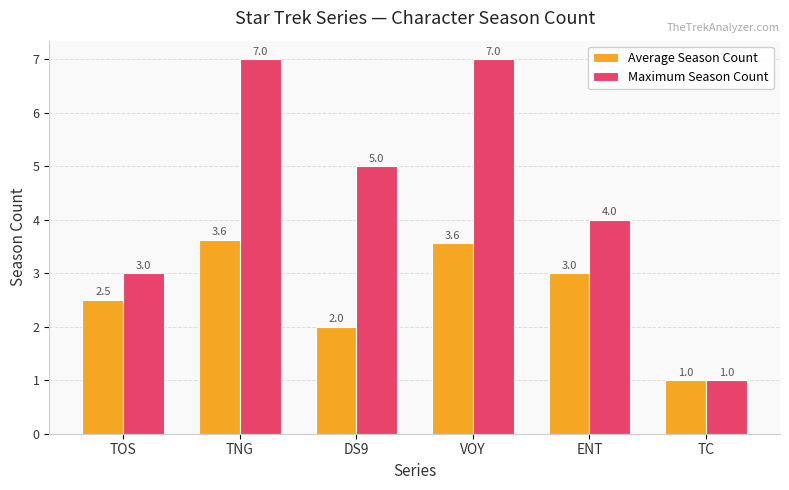

Rank the series by their average value, from lowest to highest.

Average Season Count, Maximum Season Count